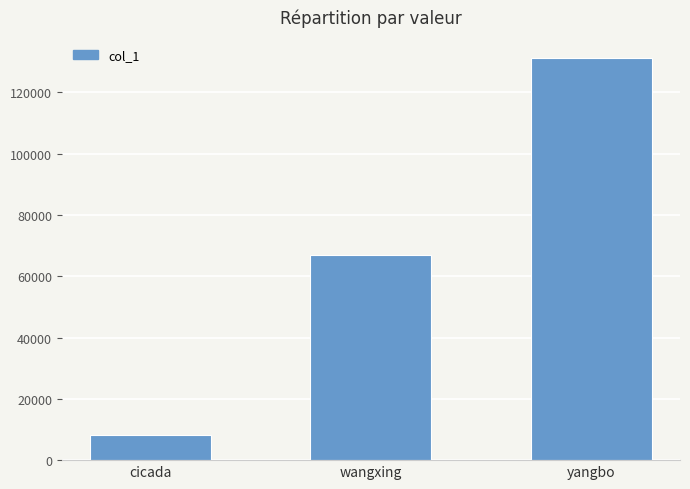

How many values are between 8358 and 131389?

3